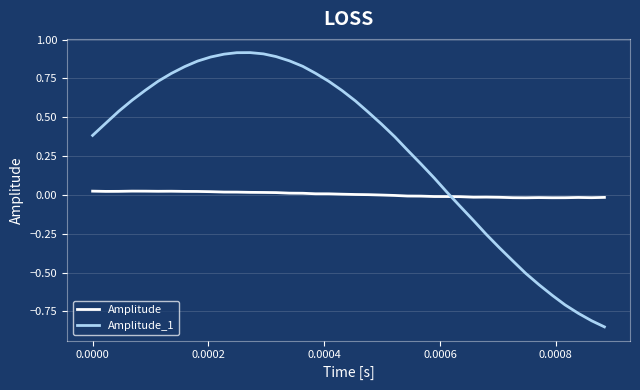

Which series has the largest total across all categories?

Amplitude_1